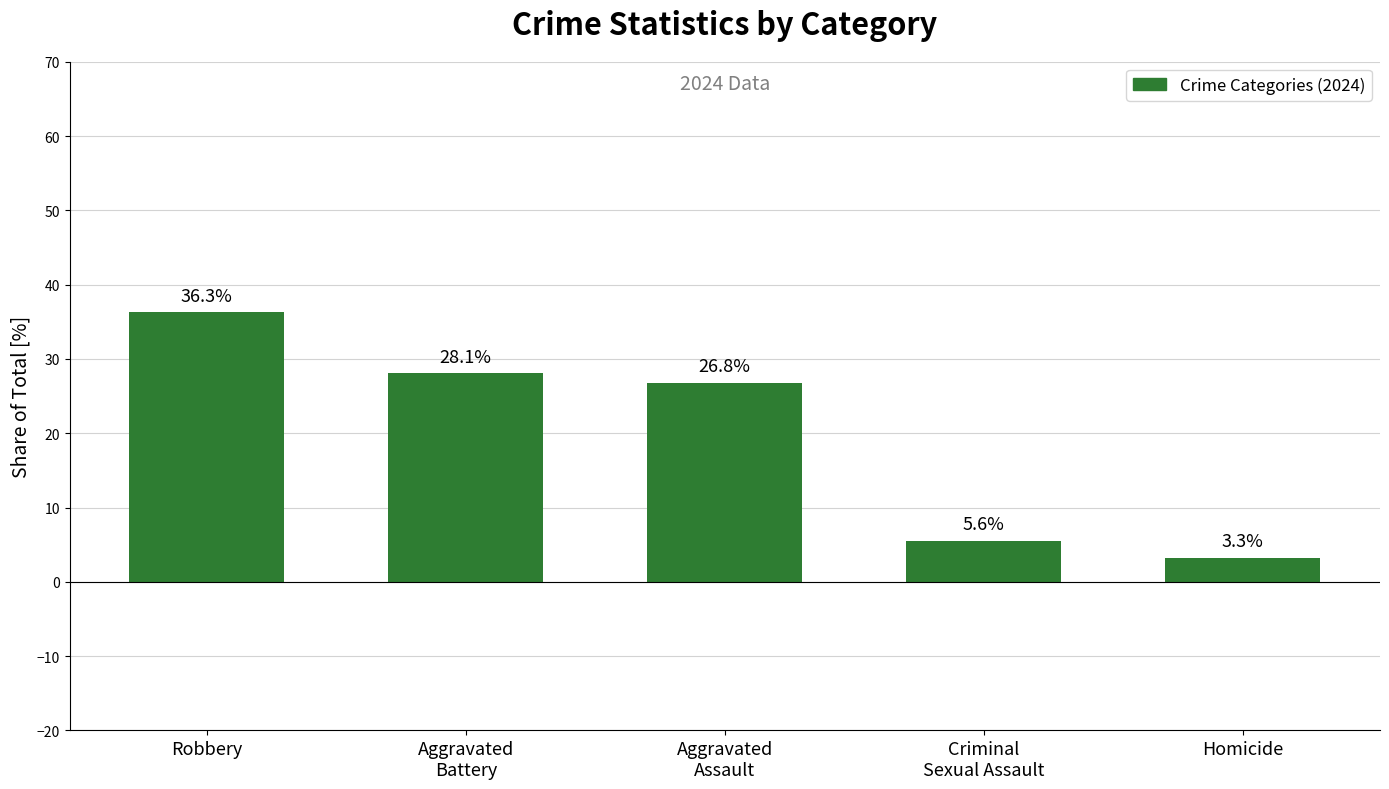

Reading right to left, extract all data points from this chart.

3.3	5.6	26.8	28.1	36.3